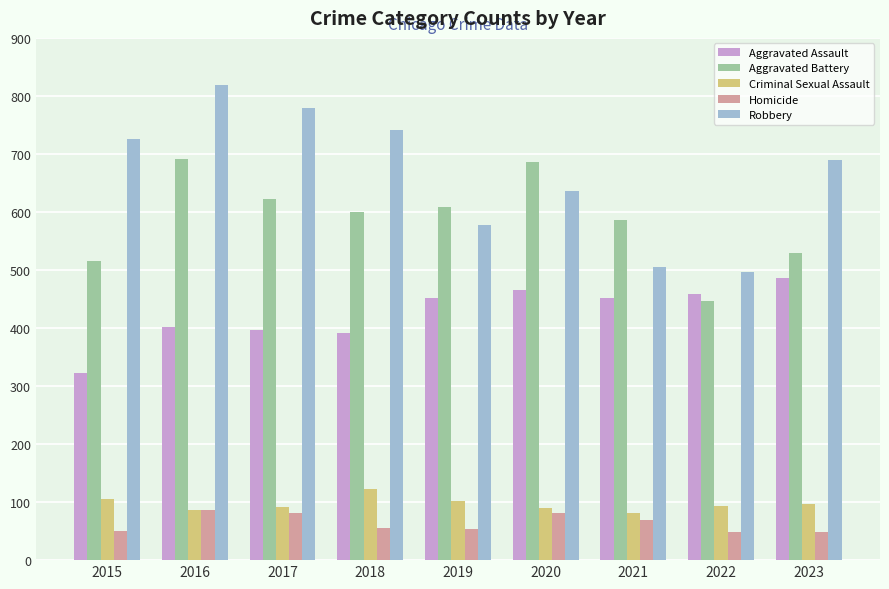

Which category has the highest value across all series?

2016